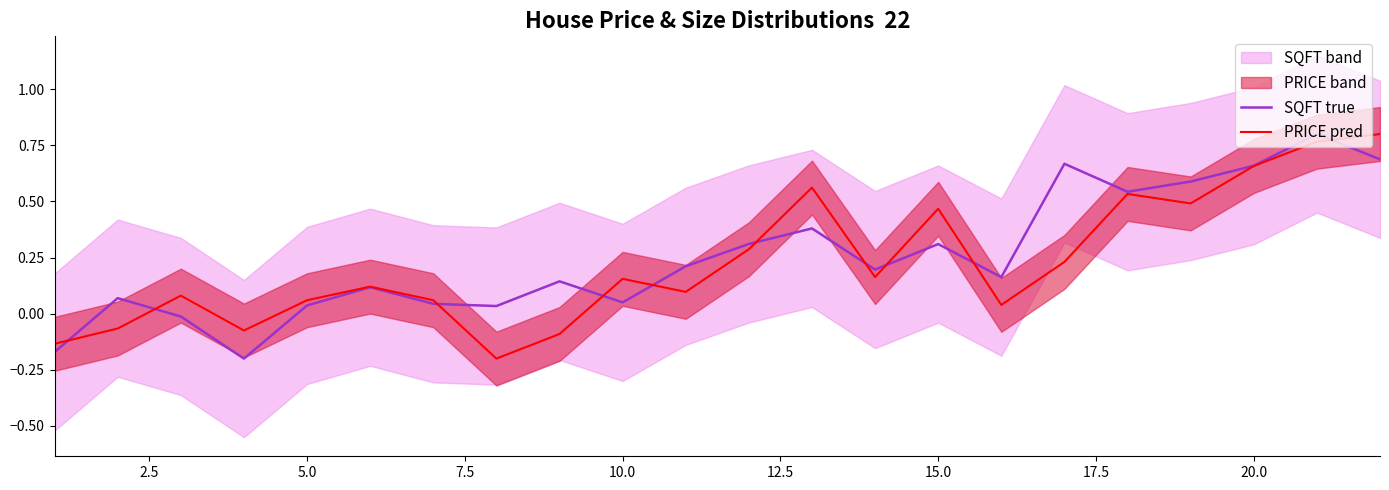

What is the value of the PRICE pred point at the 20th from the left?

0.7